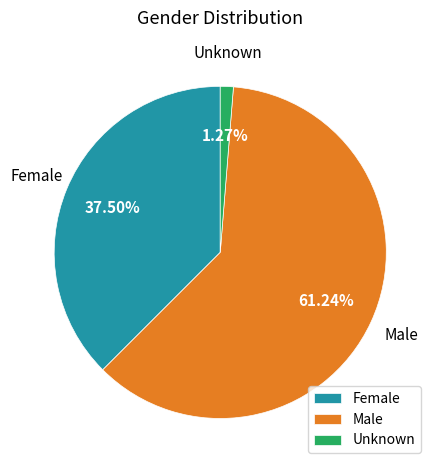

Does Female represent more than half of the total?

No